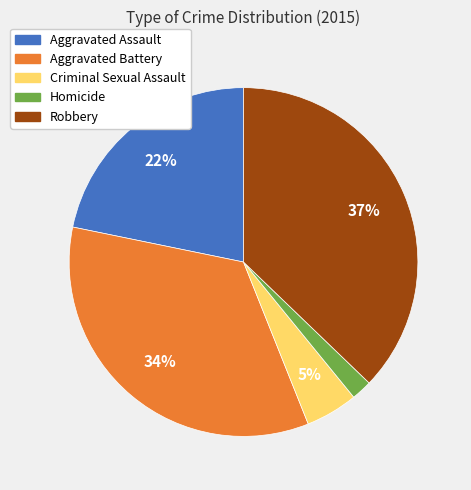

Approximately how many times larger is the value at Homicide compared to Aggravated Battery?

0.1